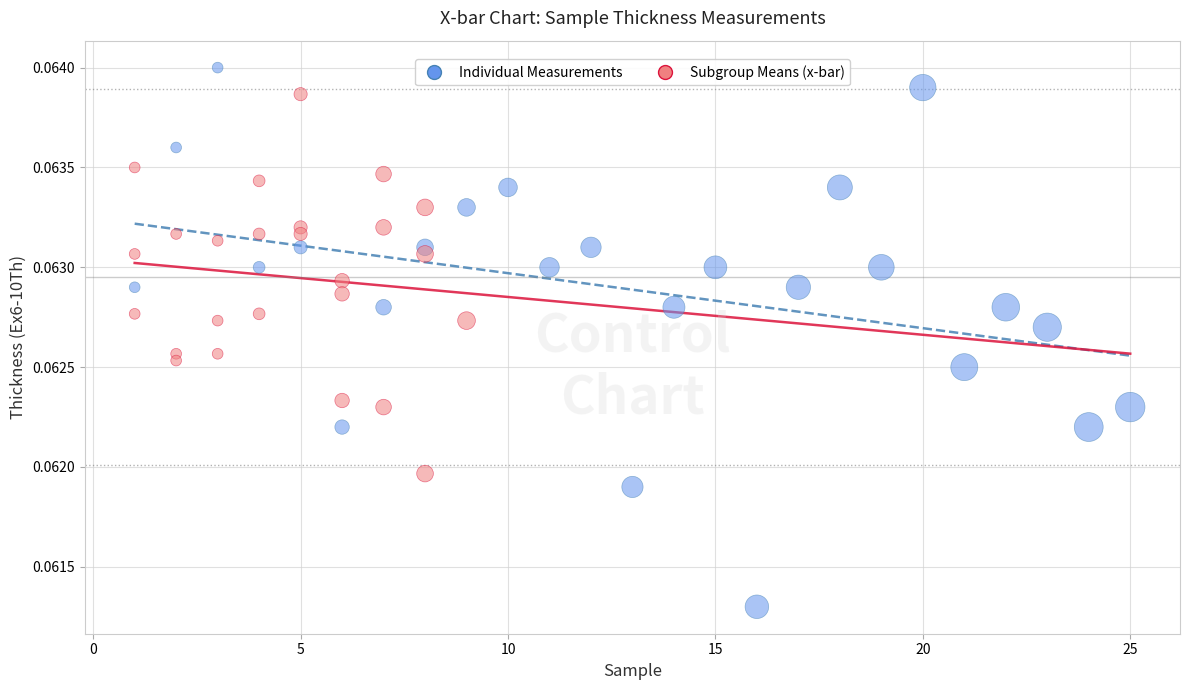

Which series contains the highest Y value?

Individual Measurements